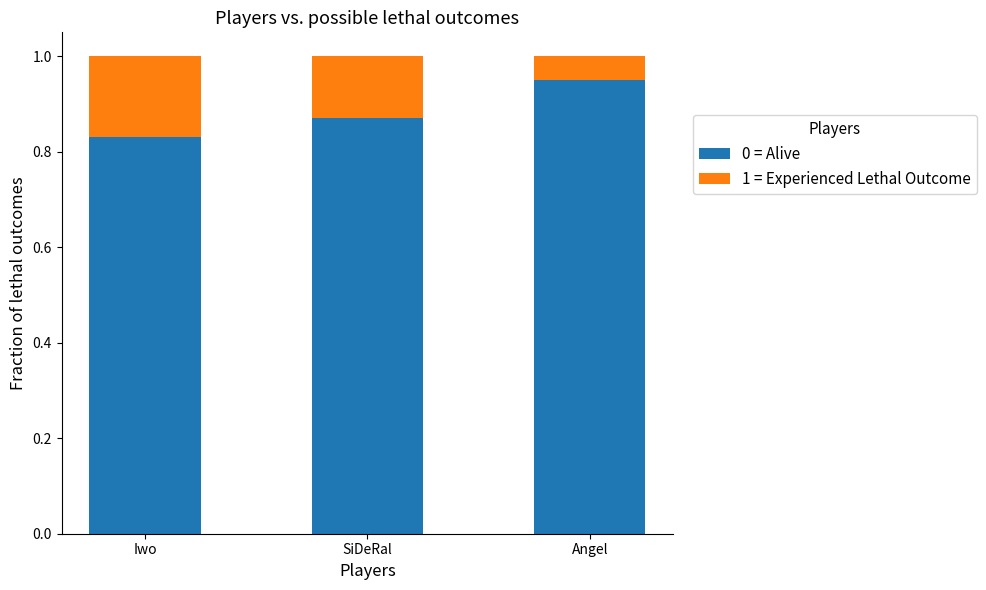

What is the total value across all series at SiDeRal?

1.0